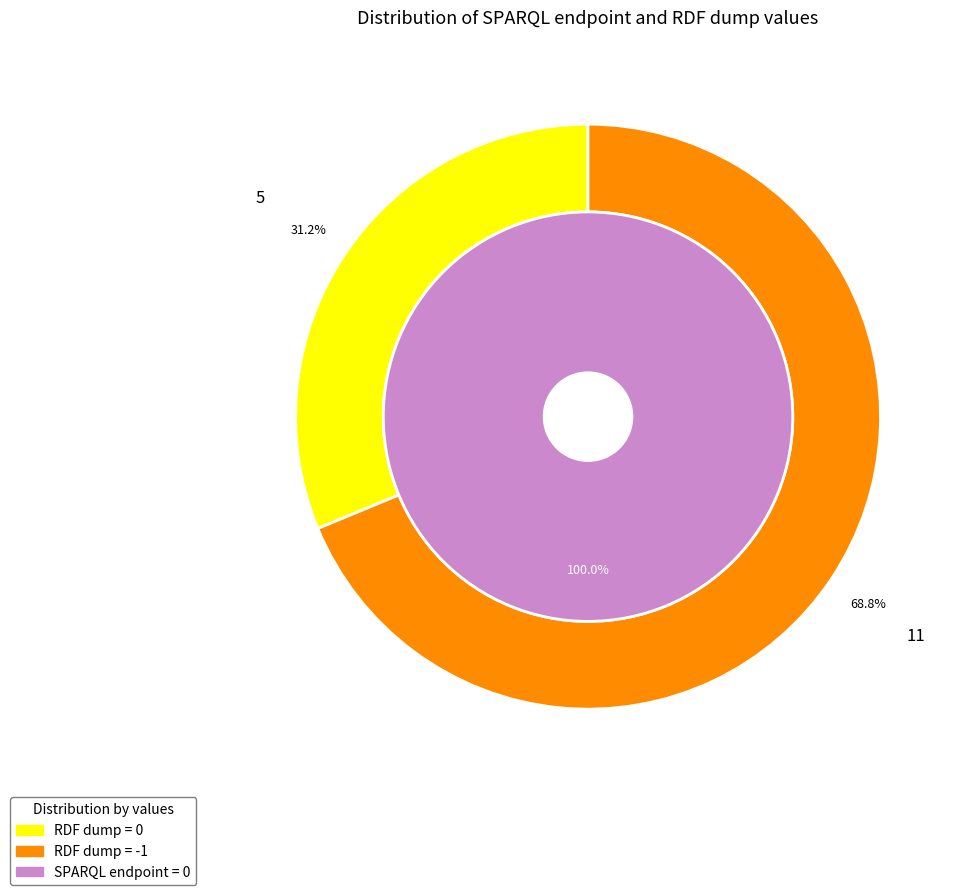

At 2022-11-20, list the series in order from largest to smallest.

SPARQL endpoint, RDF dump